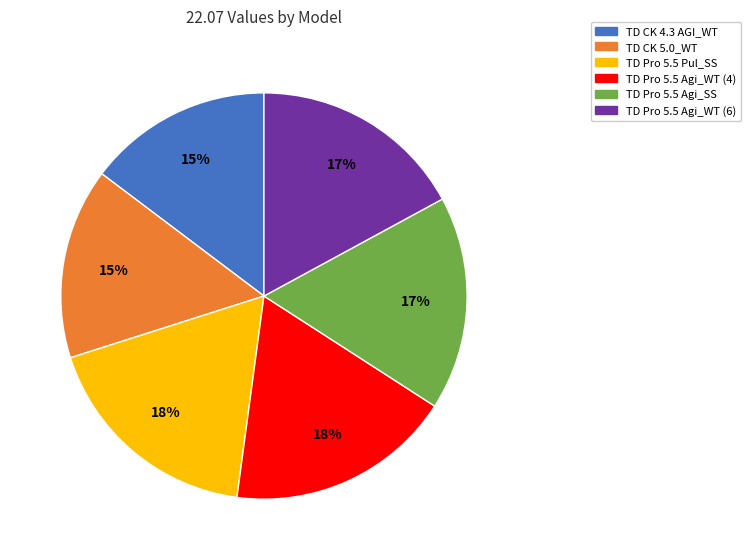

Approximately how many times larger is the value at TD Pro 5.5 Agi_WT (4) compared to TD CK 5.0_WT?

1.2